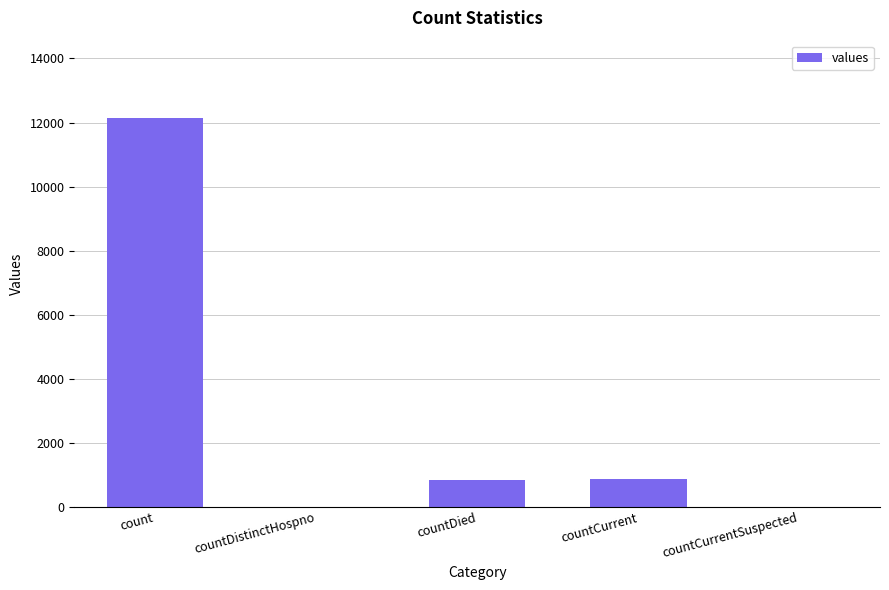

Does the chart contain stacked bars?

No